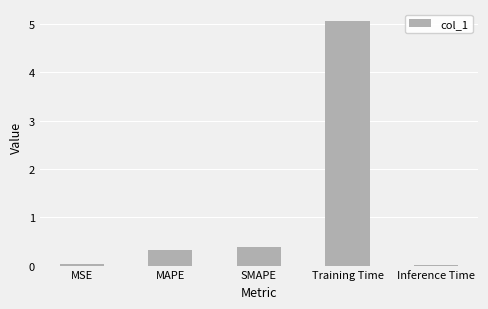

True or false: the data shows 0.1 at SMAPE.

False